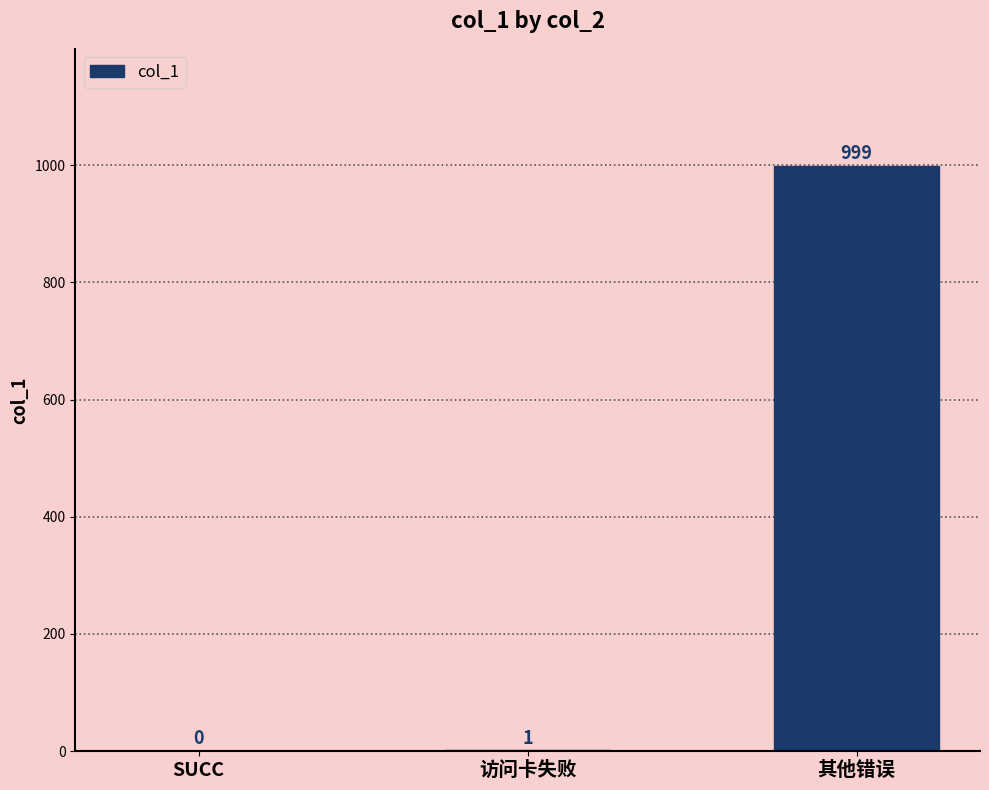

What is the maximum value shown in the chart?

999